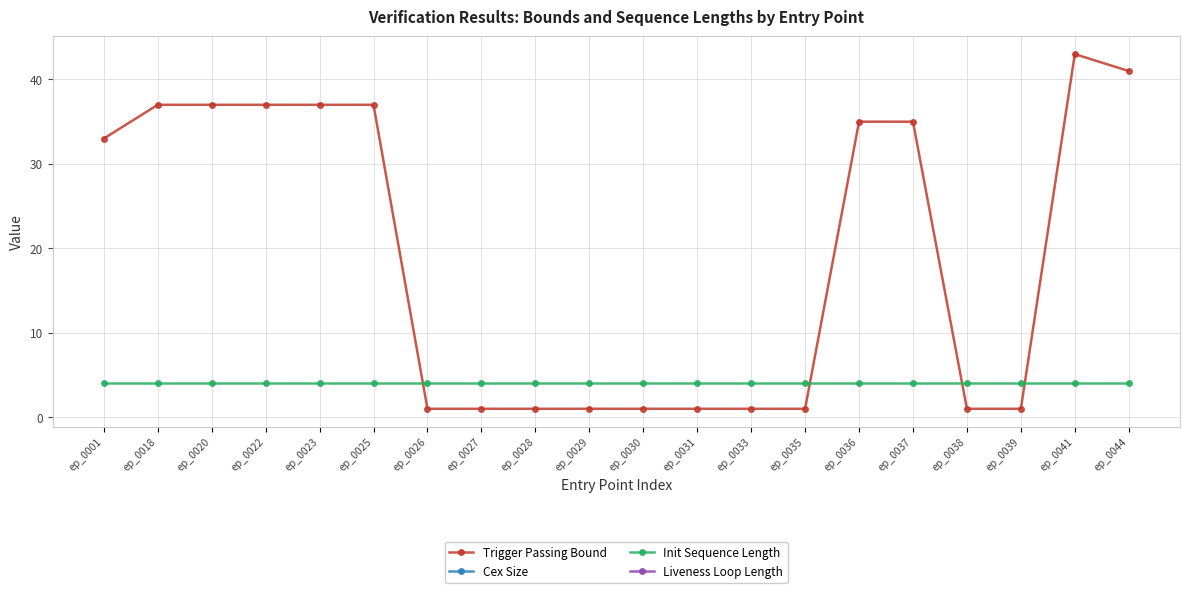

What is the spread (max minus min) of values at ep_0036?

31.0